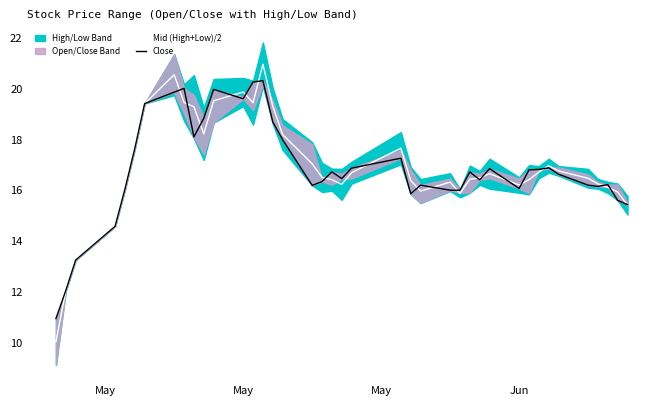

How many values in the Mid (High+Low)/2 series exceed 16?

32